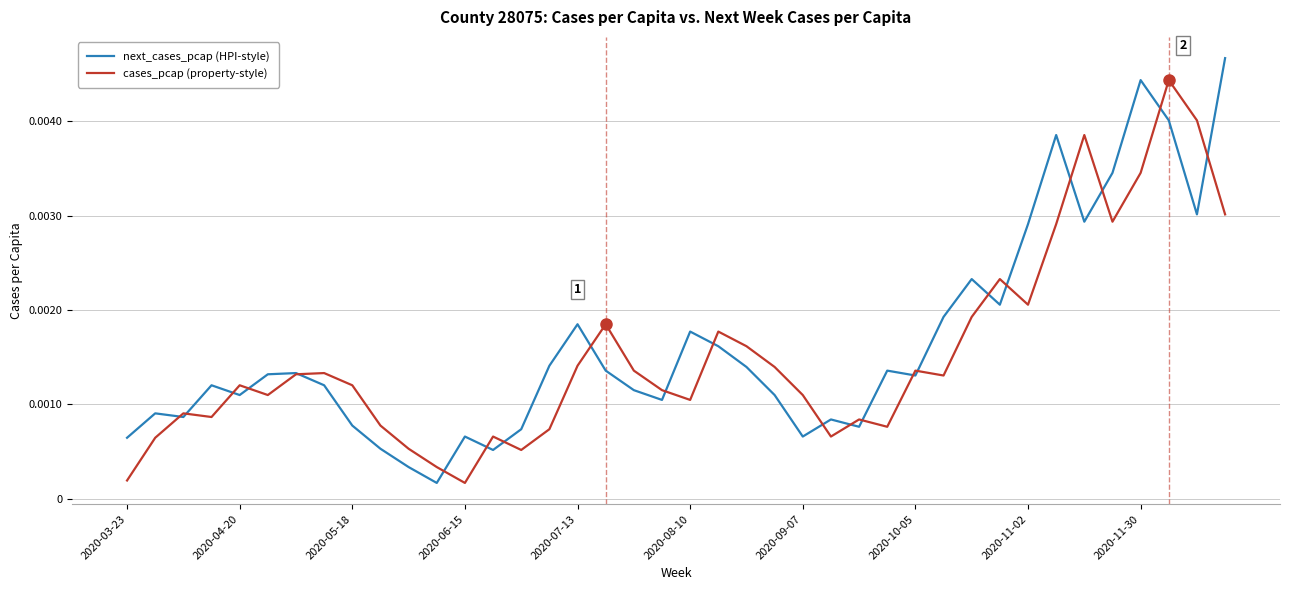

List the series in order of their peak value, lowest first.

cases_pcap (property-style), next_cases_pcap (HPI-style)